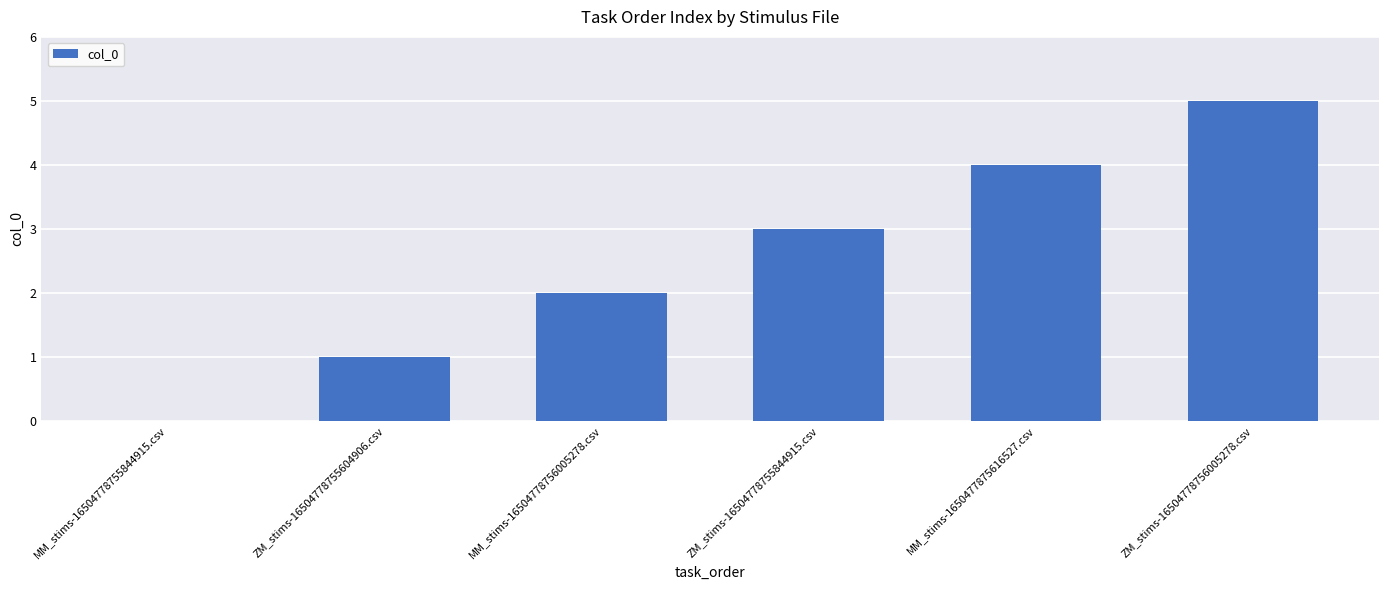

What is the change in value from MM_stims-16504778755844915.csv to ZM_stims-16504778755844915.csv?

+3